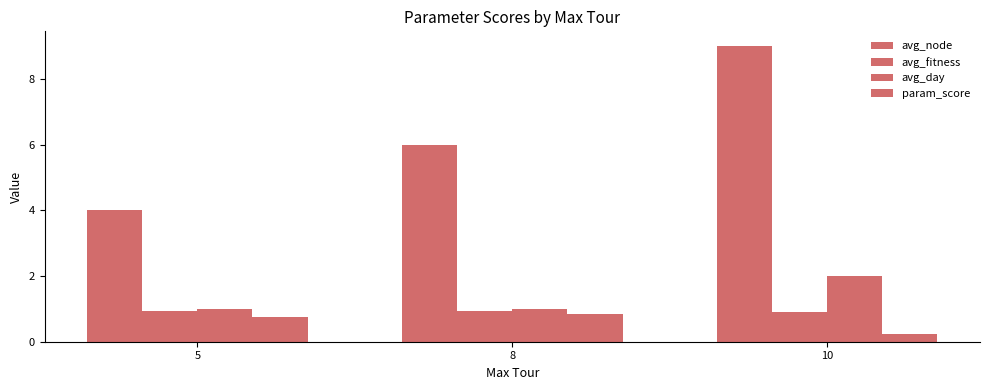

How many categories are shown in the chart?

3